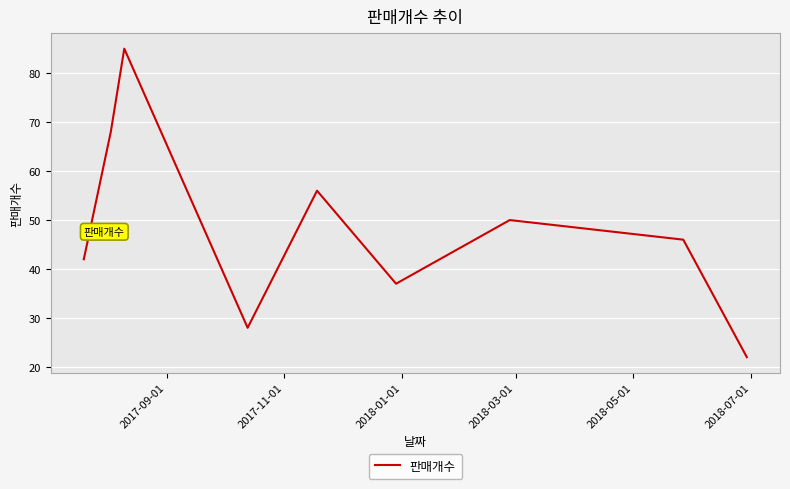

What is the difference between the maximum and minimum values?

63